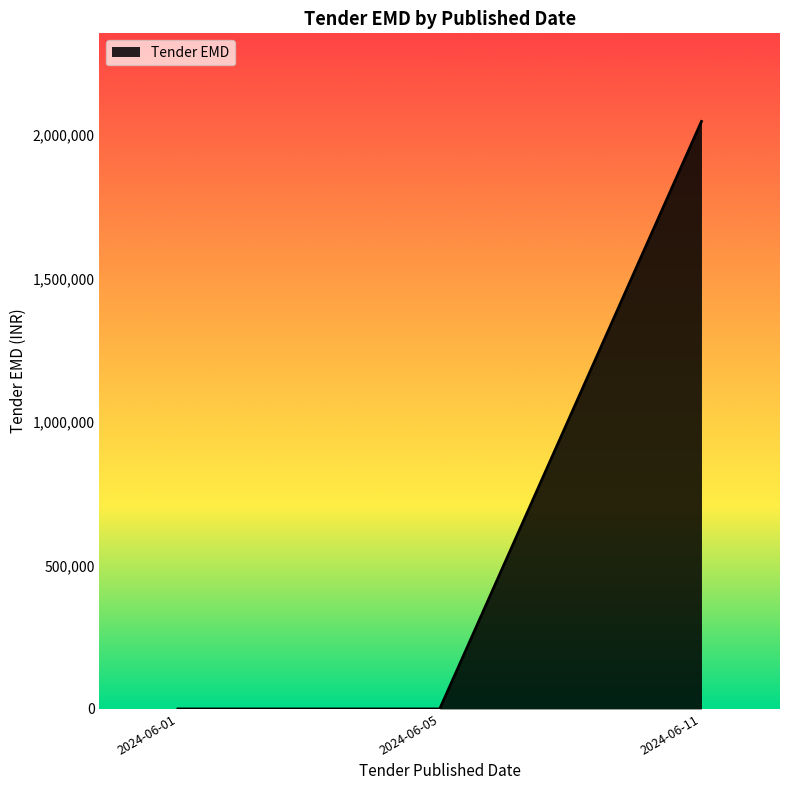

What is the greatest value displayed?

2046600